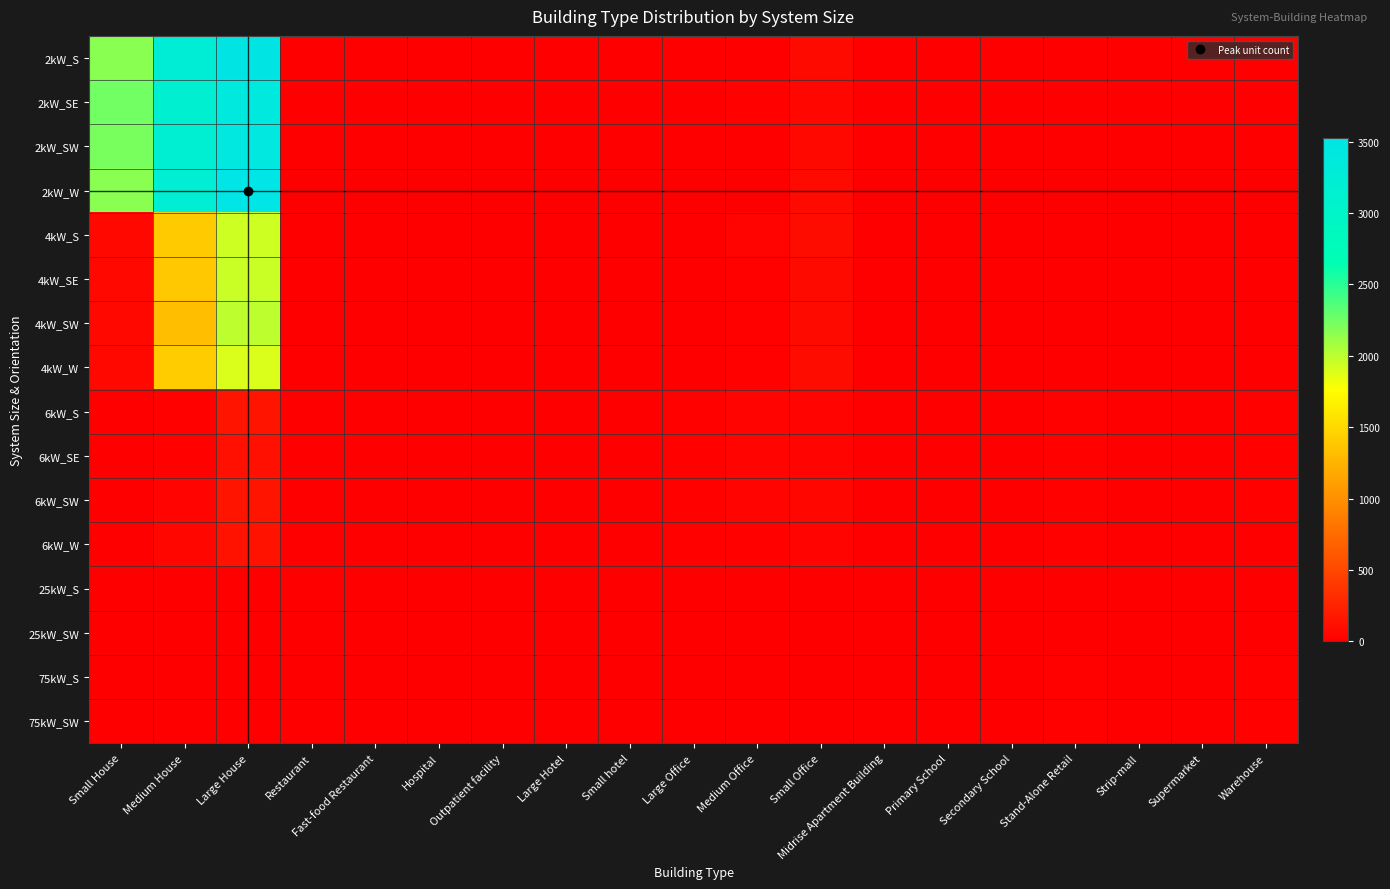

Which has a higher value, Primary School or Large House?

Large House